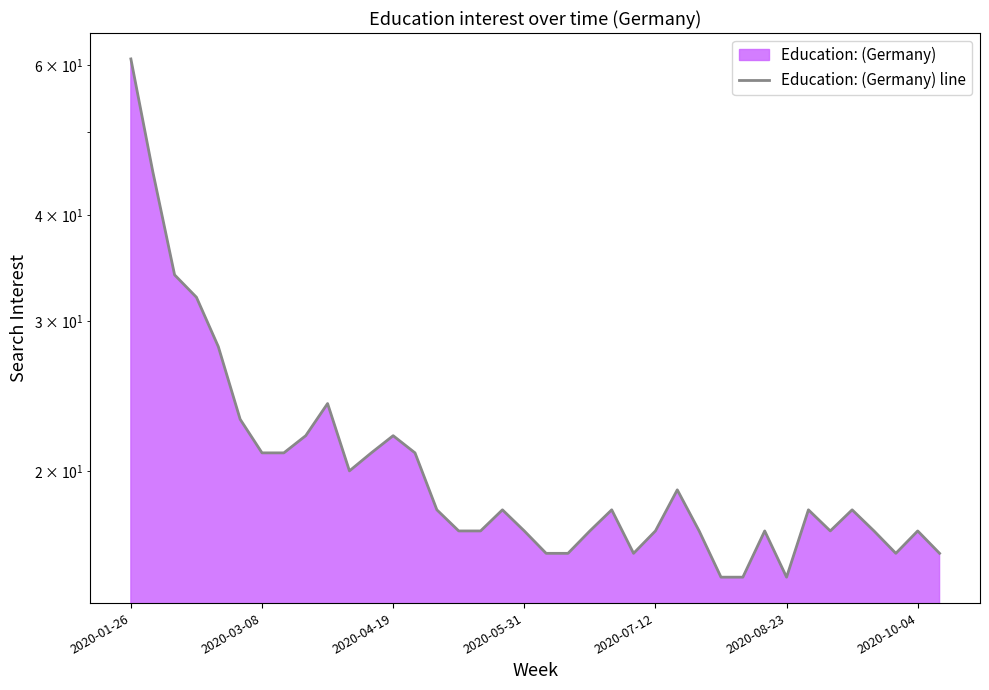

What is the maximum value shown in the chart?

61